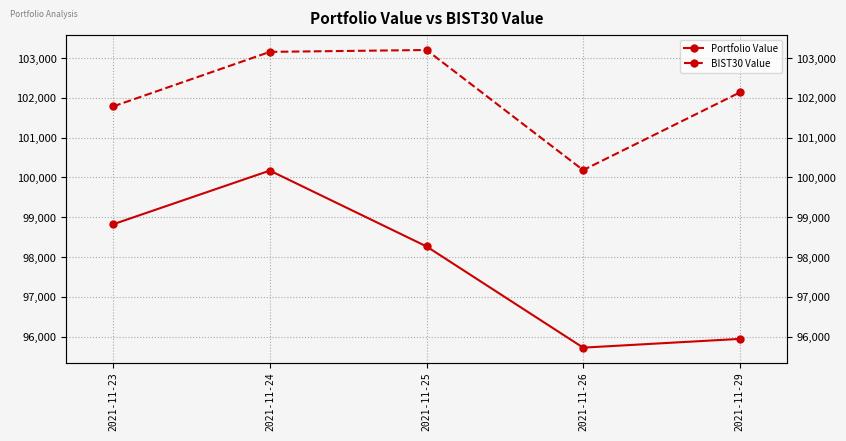

What is the value of the BIST30 Value point at the 3rd from the left?

103202.7